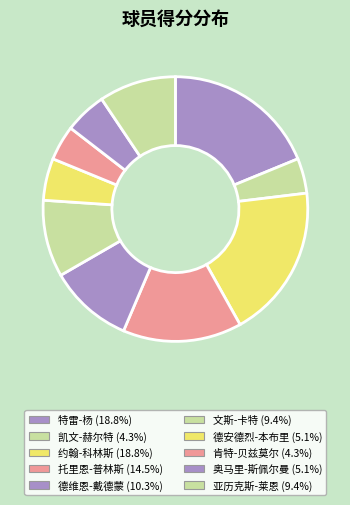

Combined, do 德安德烈-本布里 and 肯特-贝兹莫尔 account for over 50%?

No